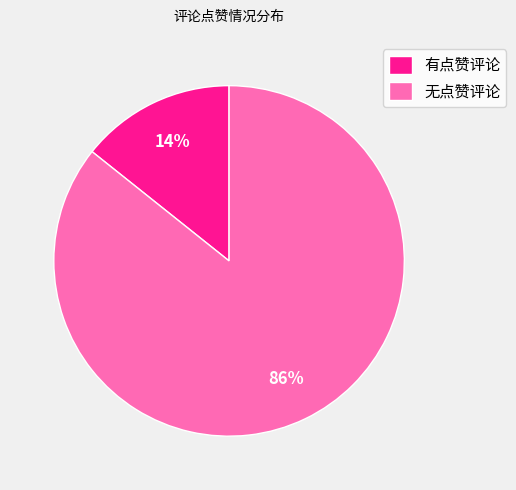

To the nearest percent, what is the average slice percentage?

50%